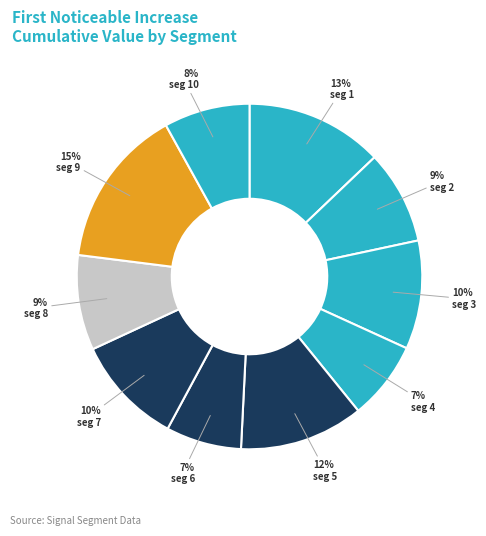

How many slices are in this pie chart?

10